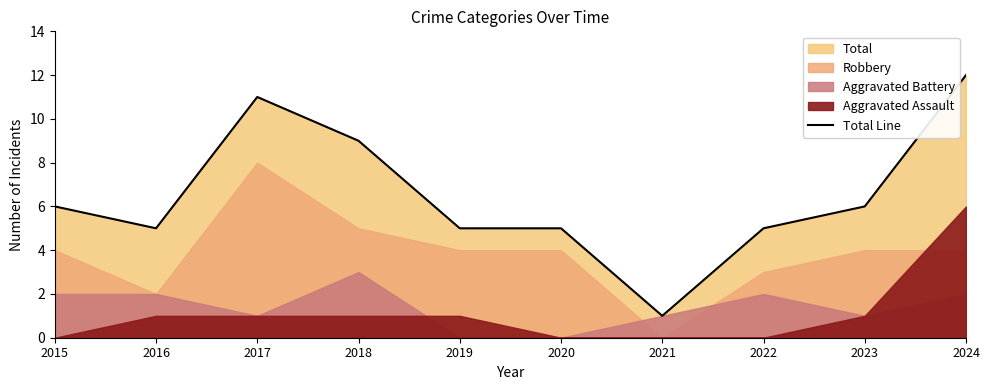

List the labels in order of value, smallest first.

2021, 2016, 2019, 2020, 2022, 2015, 2023, 2018, 2017, 2024